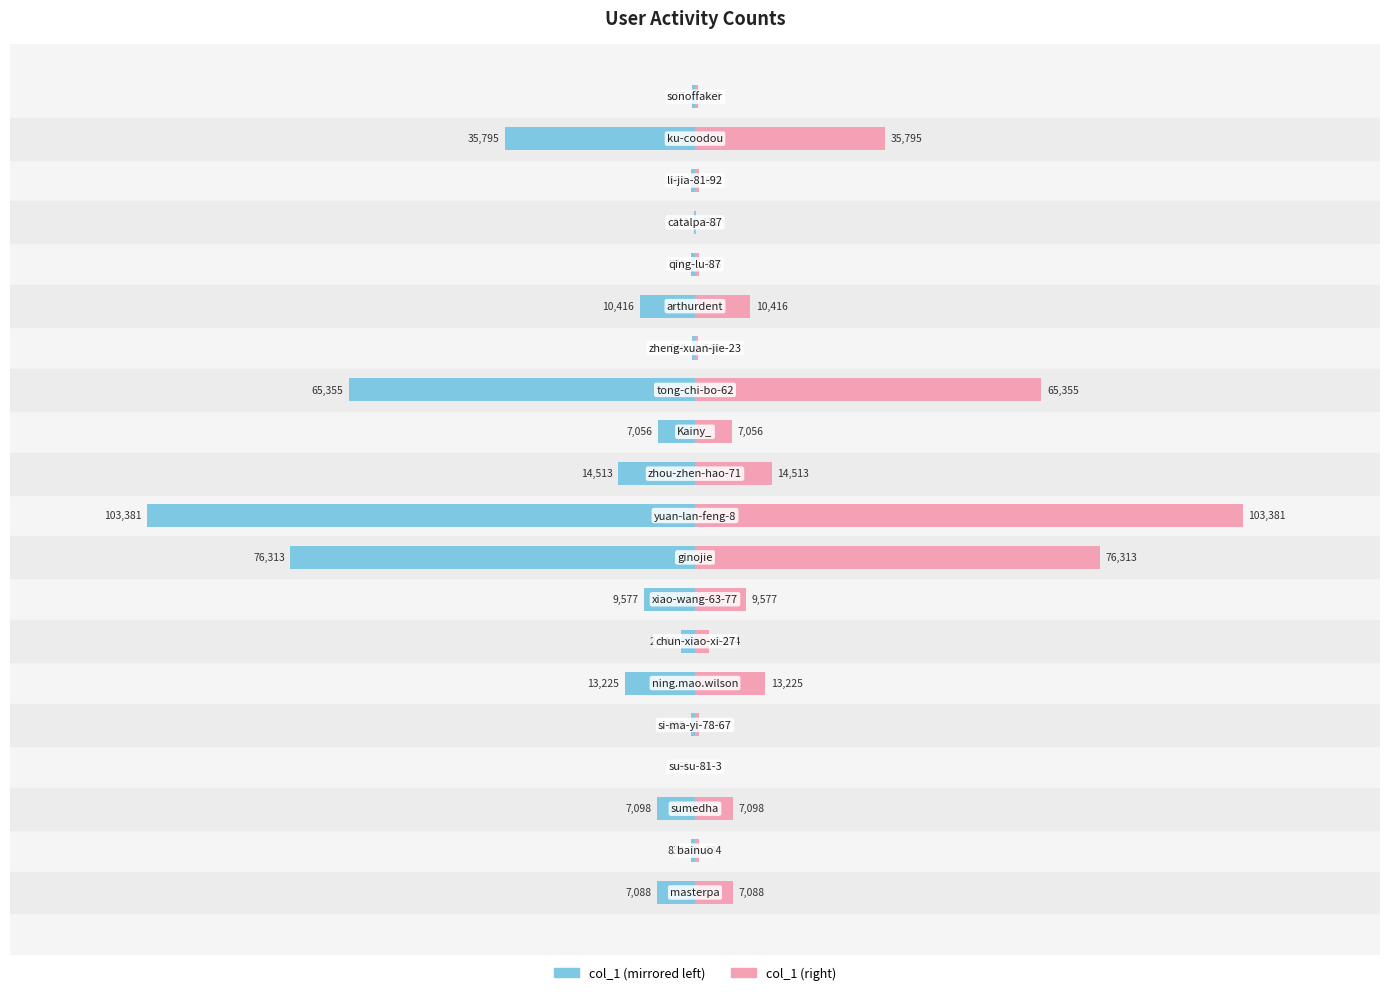

Is the value of col_1 (right) at 8 greater than the value of col_1 (left) at 10?

Yes